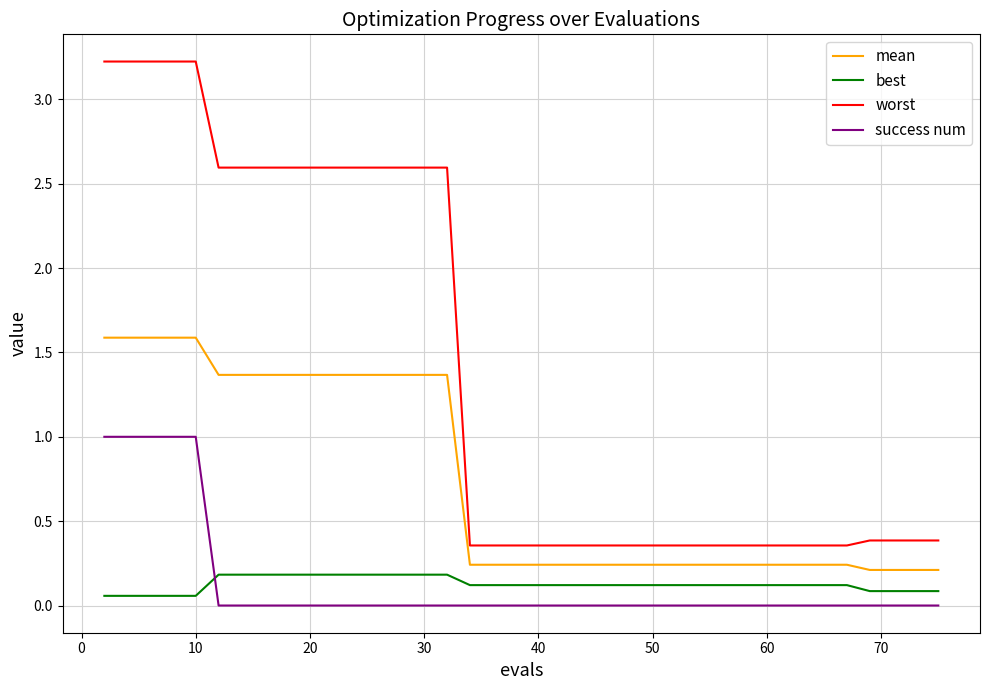

Which series has the widest spread of values?

worst